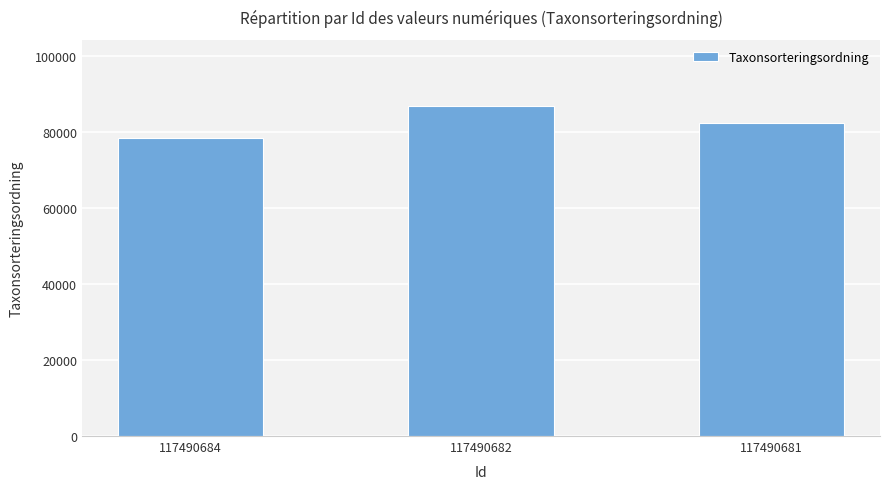

How many data points does each series have?

3